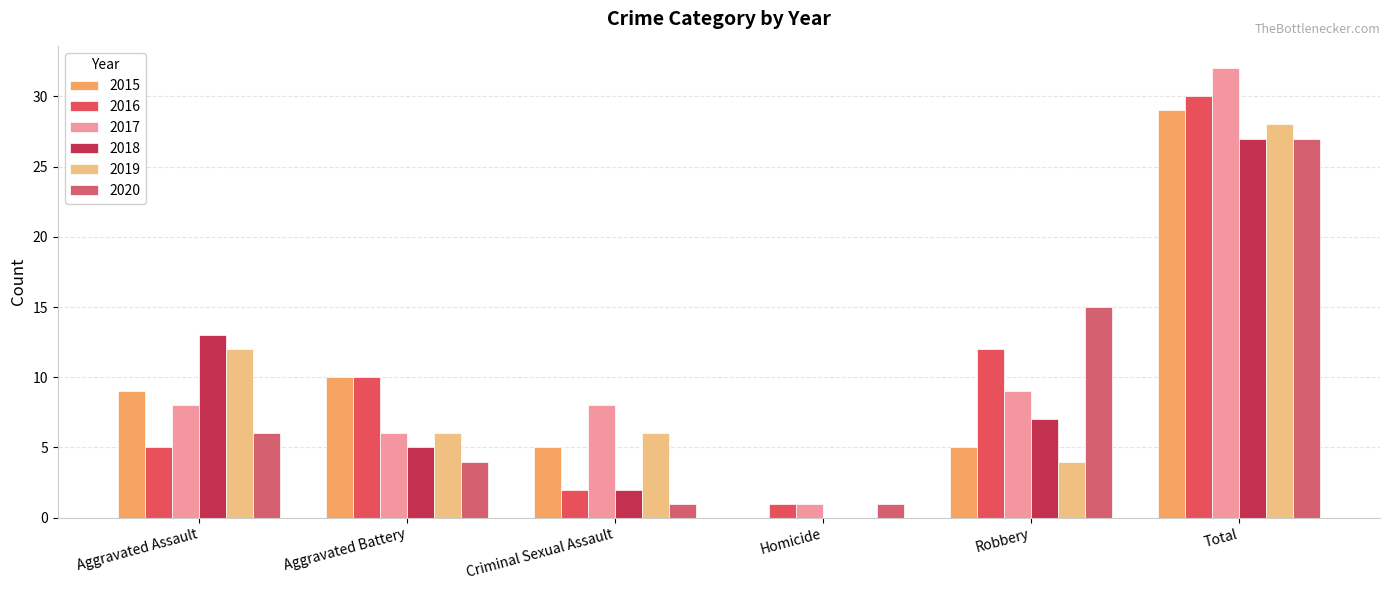

What is the value of the 2018 bar at the 5th from the left?

7